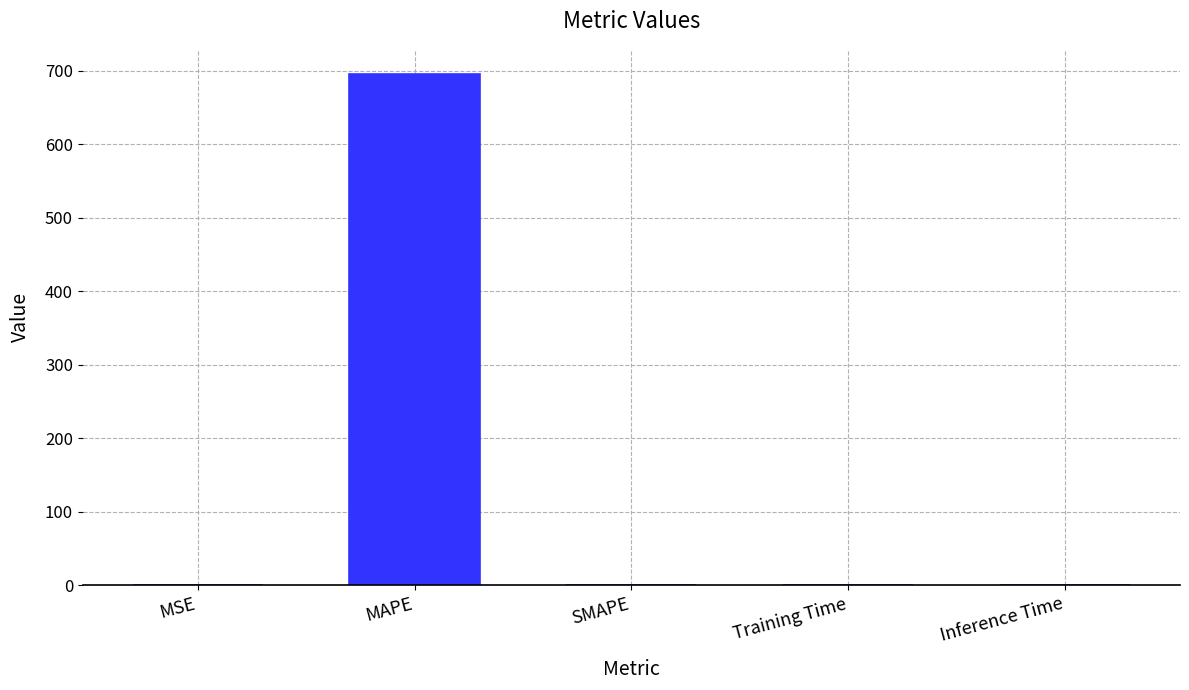

The value at SMAPE is 322.1. True or false?

False